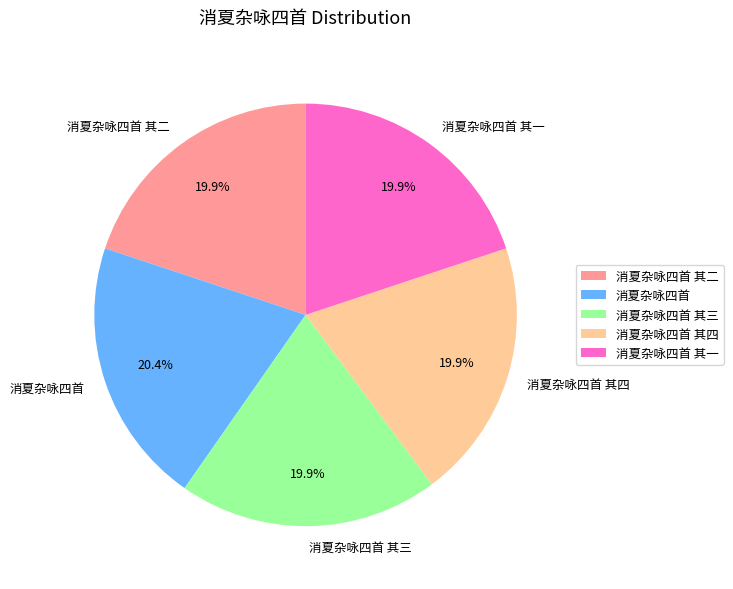

Count the number of slices in the pie.

5